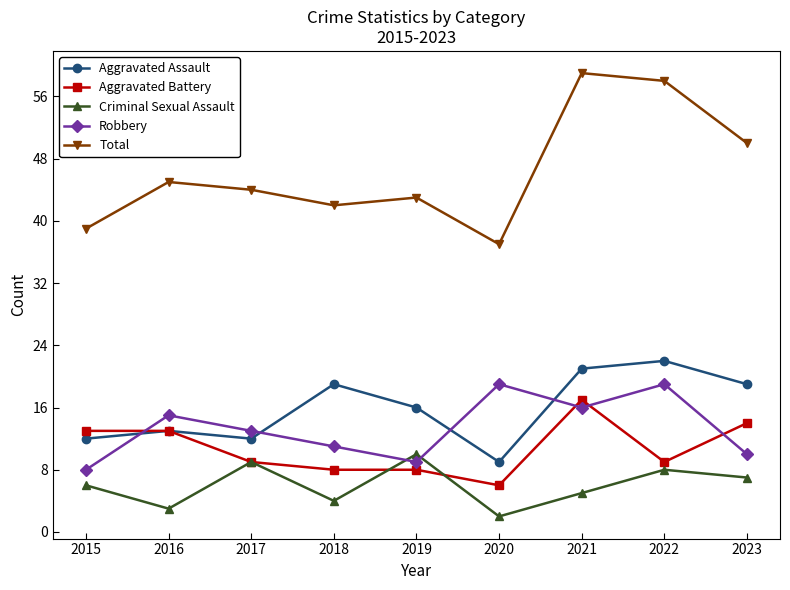

Where is Total nearest to the value 48?

2023